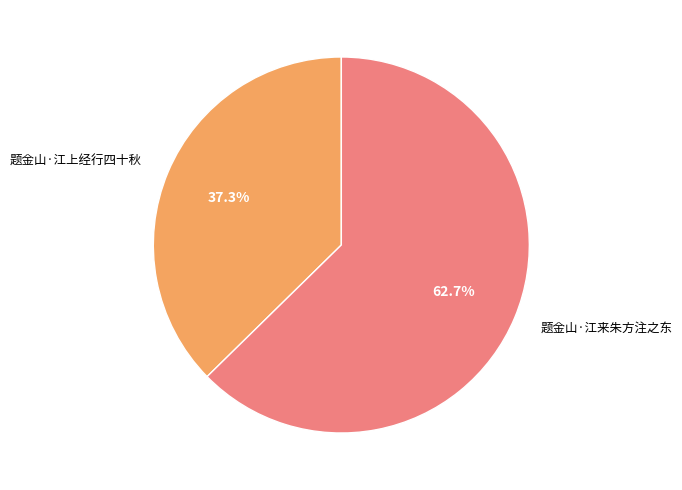

Does 题金山·江上经行四十秋 represent more than half of the total?

No